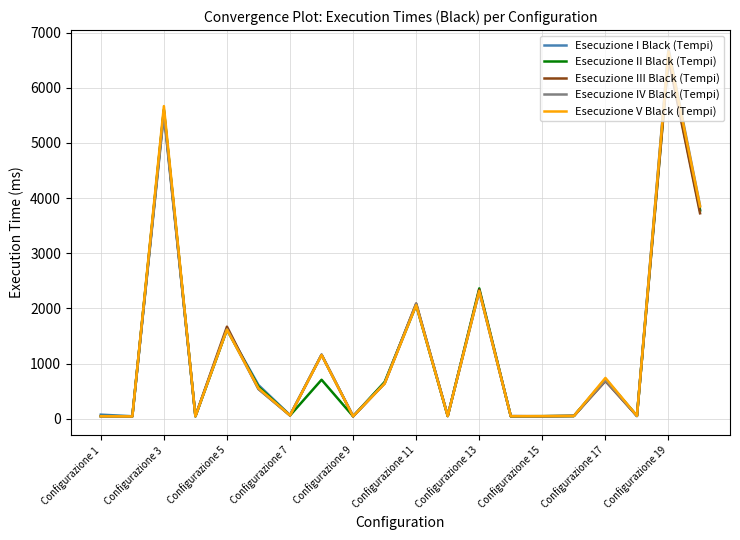

What is the maximum value shown in the chart?

6711